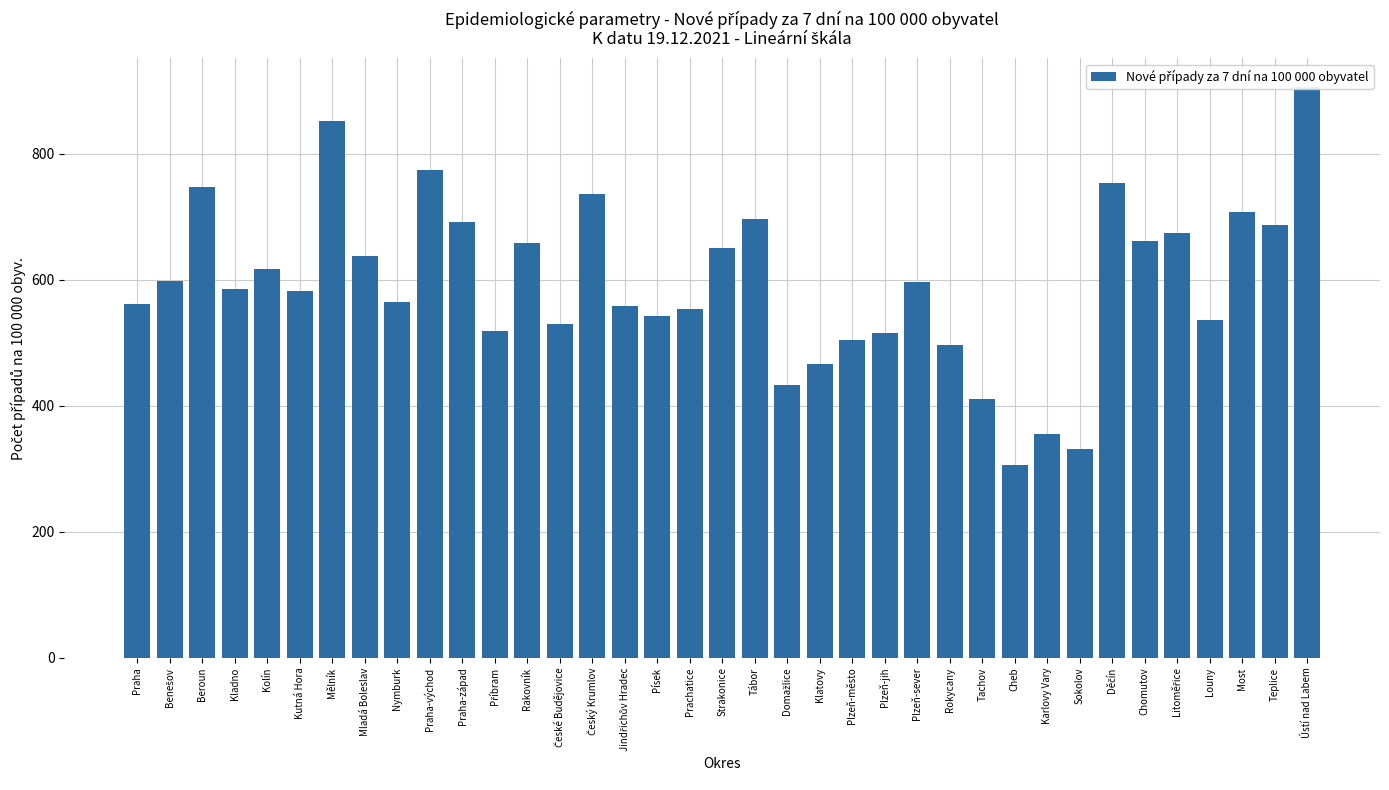

How many bars are there in total?

37